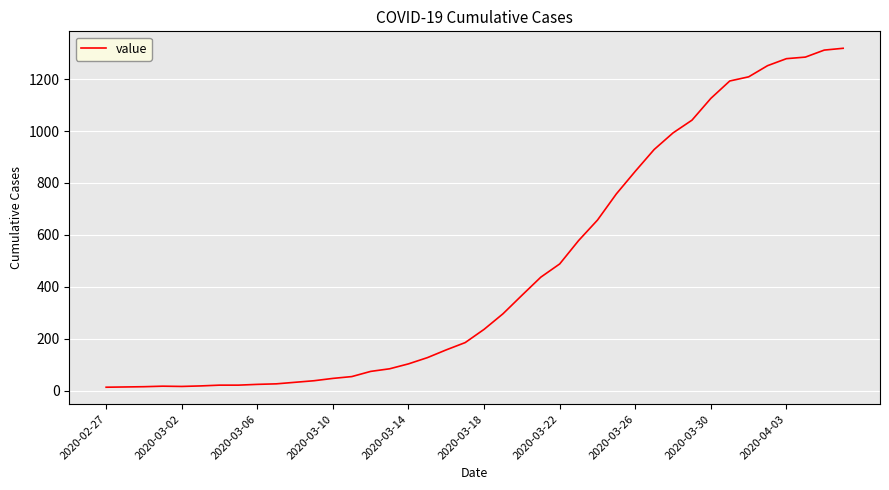

What is the difference between the maximum and minimum values?

1306